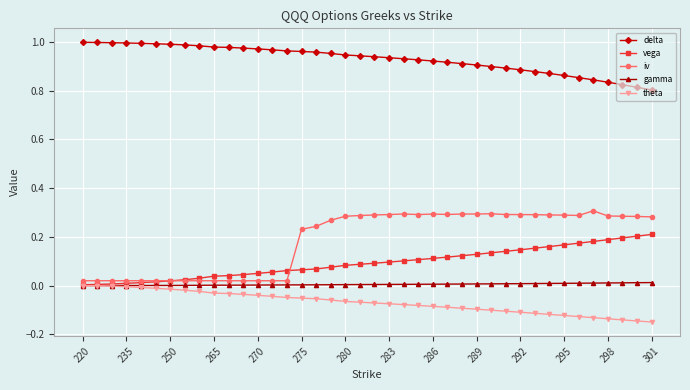

How many distinct data groups are displayed?

5